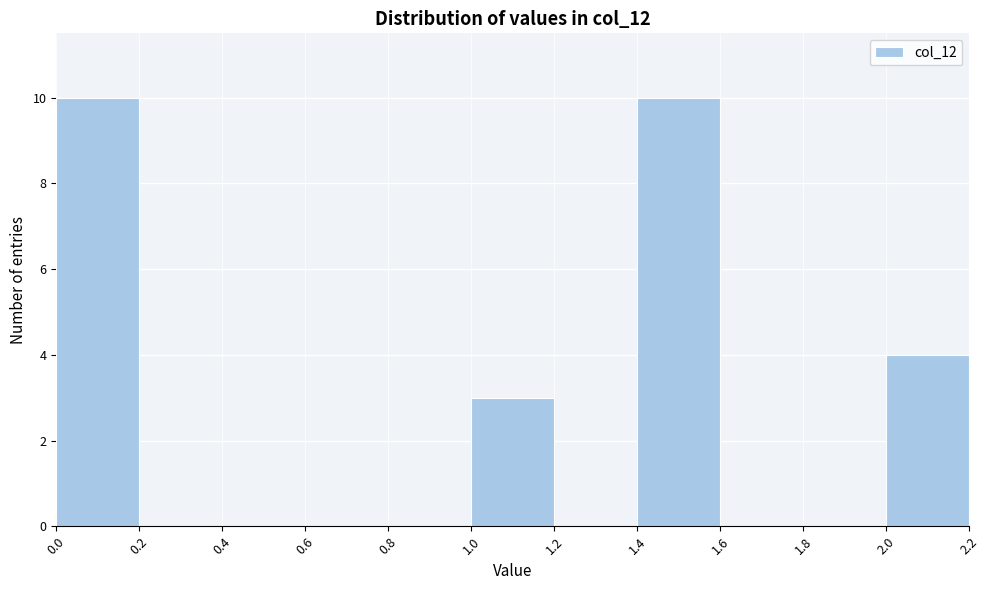

Reading left to right, transcribe this chart: for each bar, give the range it covers on the x-axis and its height. The values are not printed on the chart, so give them approximately, as read against the axis.

0.0 to 0.2: 10
0.2 to 0.4: 0
0.4 to 0.6: 0
0.6 to 0.8: 0
0.8 to 1.0: 0
1.0 to 1.2: 3
1.2 to 1.4: 0
1.4 to 1.6: 10
1.6 to 1.8: 0
1.8 to 2.0: 0
2.0 to 2.2: 4